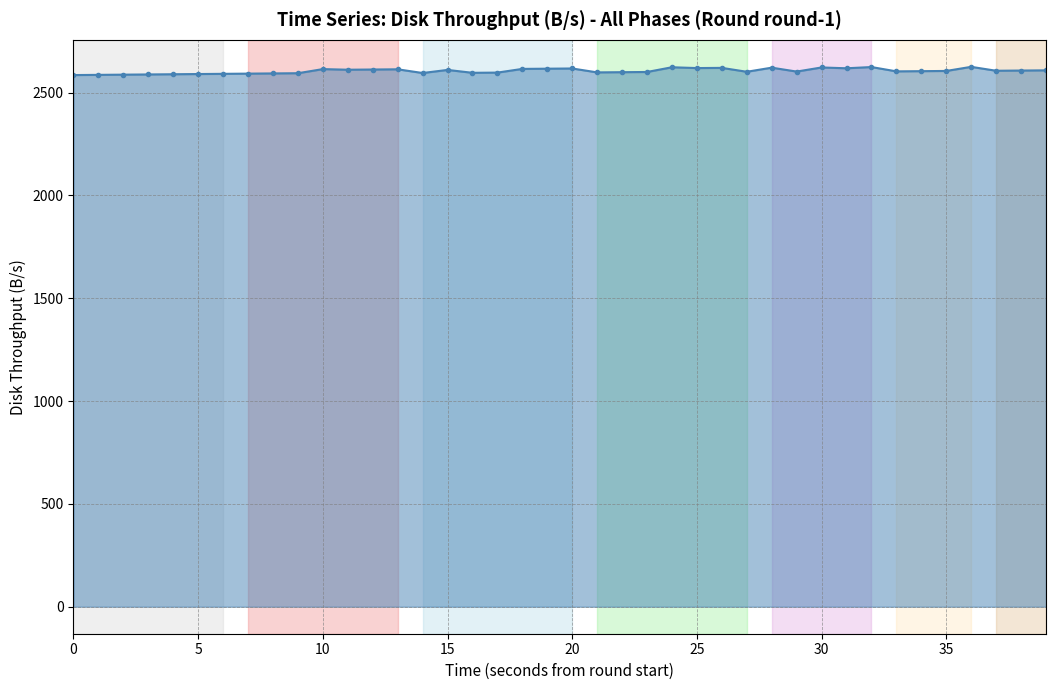

What is the minimum value shown in the chart?

2585